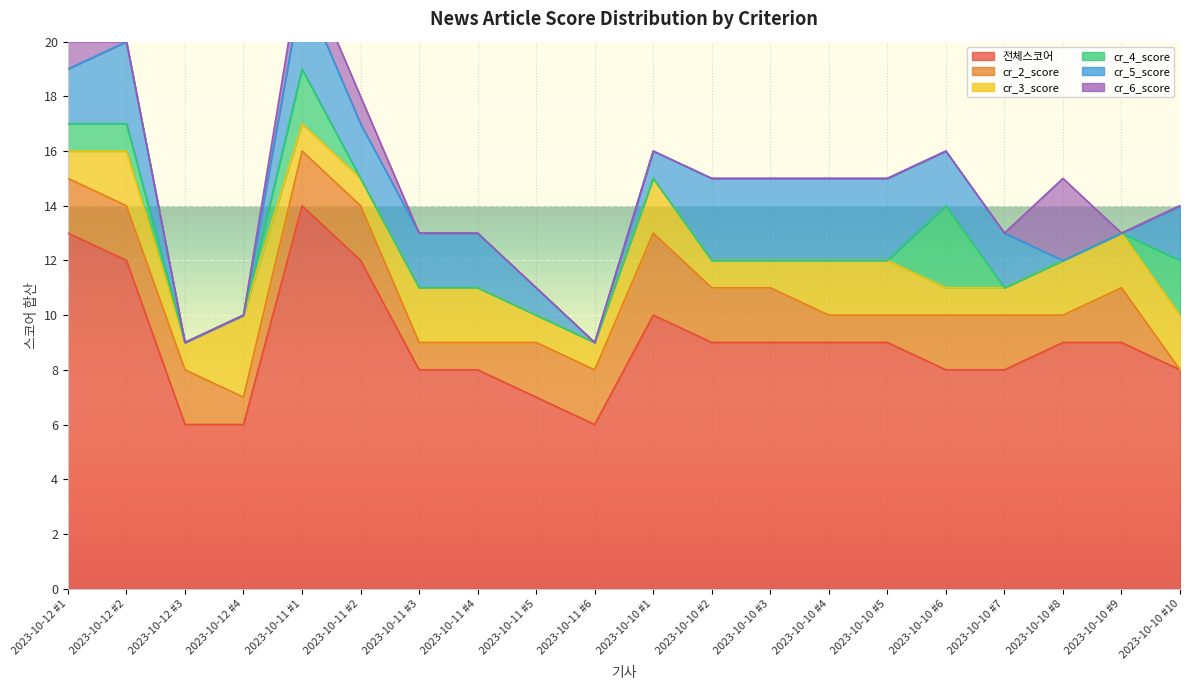

Which series has the largest total across all categories?

전체스코어